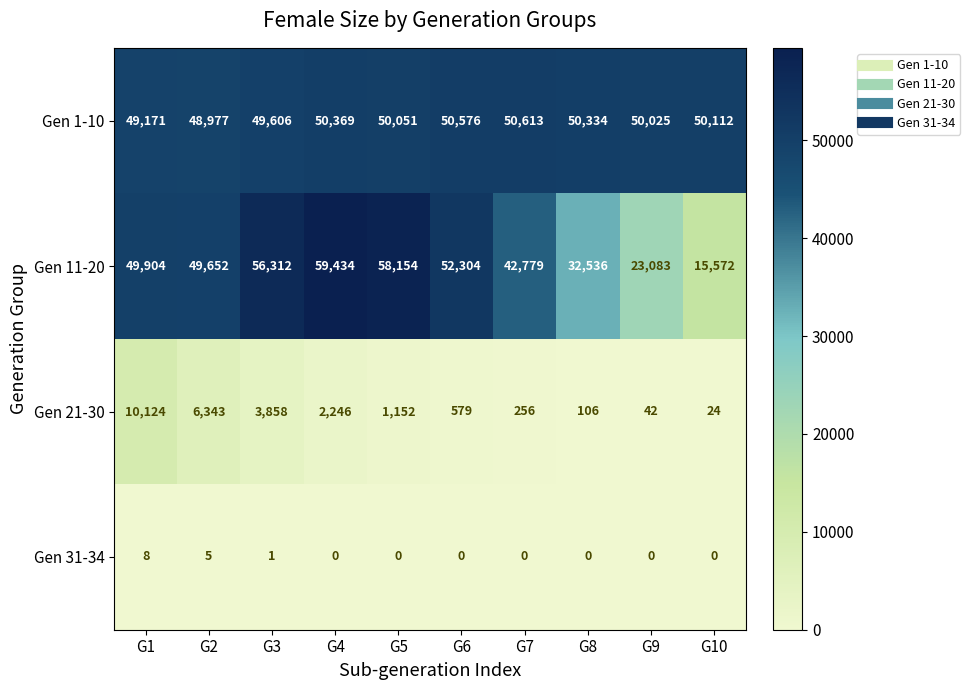

How many series are shown in this chart?

4